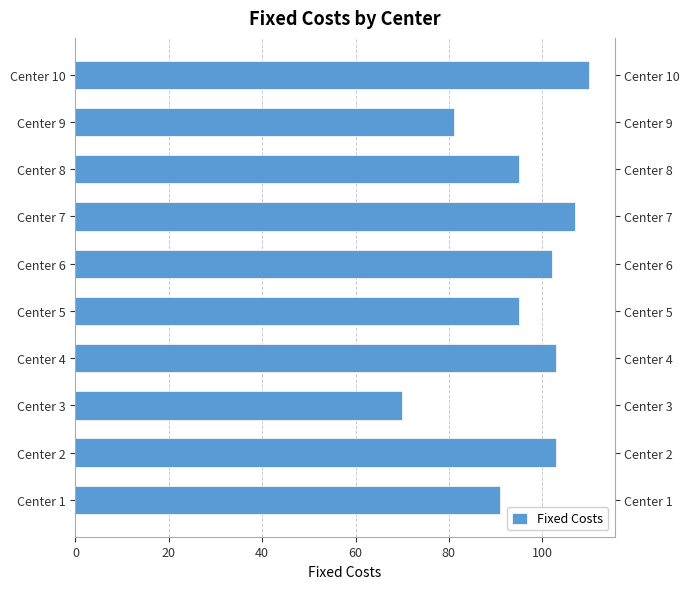

Read the value at Center 1, to the nearest 10.

90